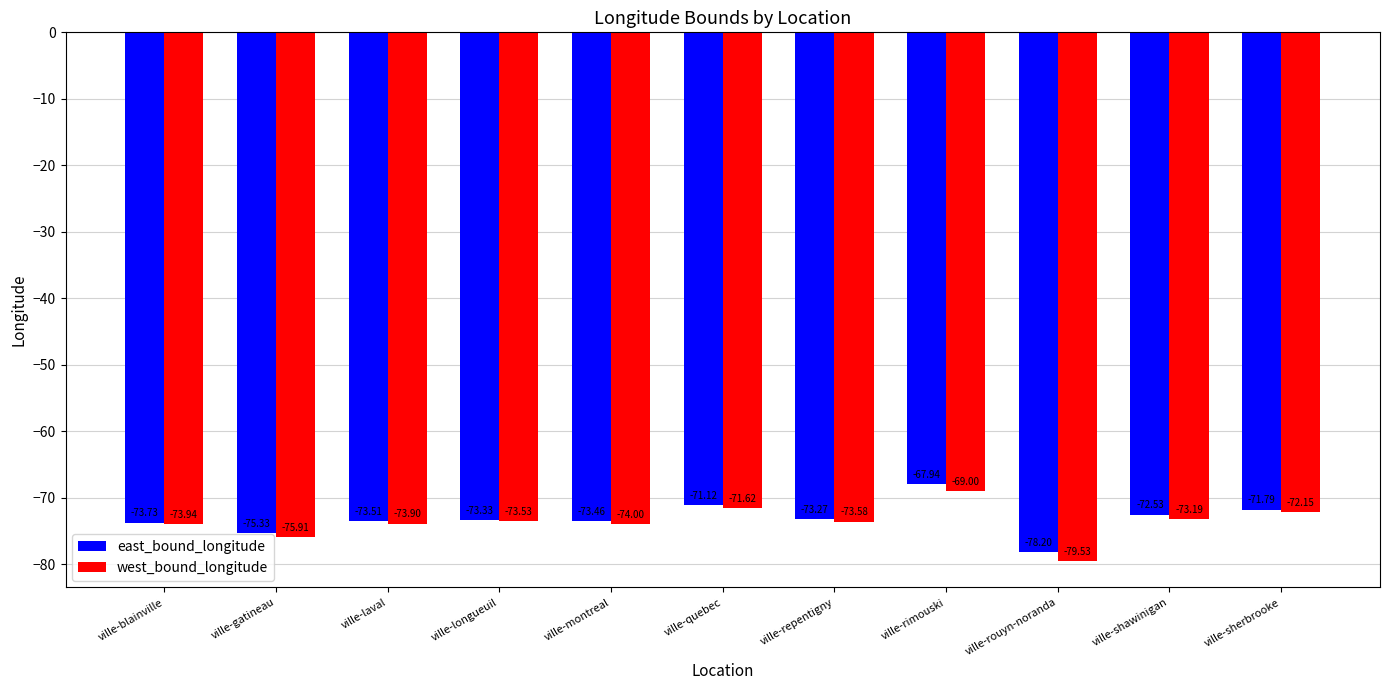

What is the sum of the east_bound_longitude values at ville-shawinigan and ville-laval?

-146.0